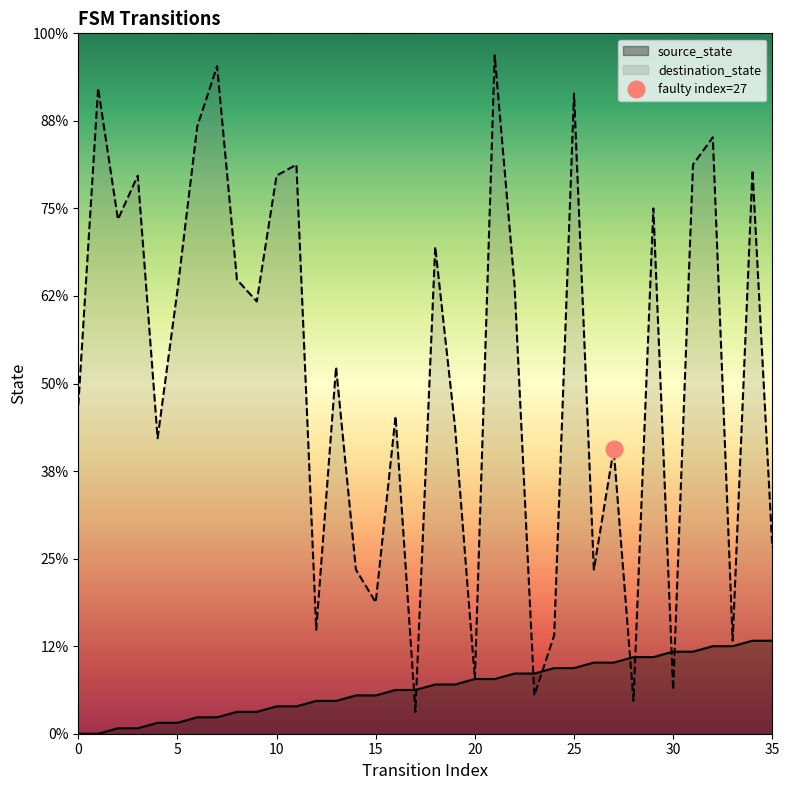

The value of destination_state at 20 is 16. True or false?

False